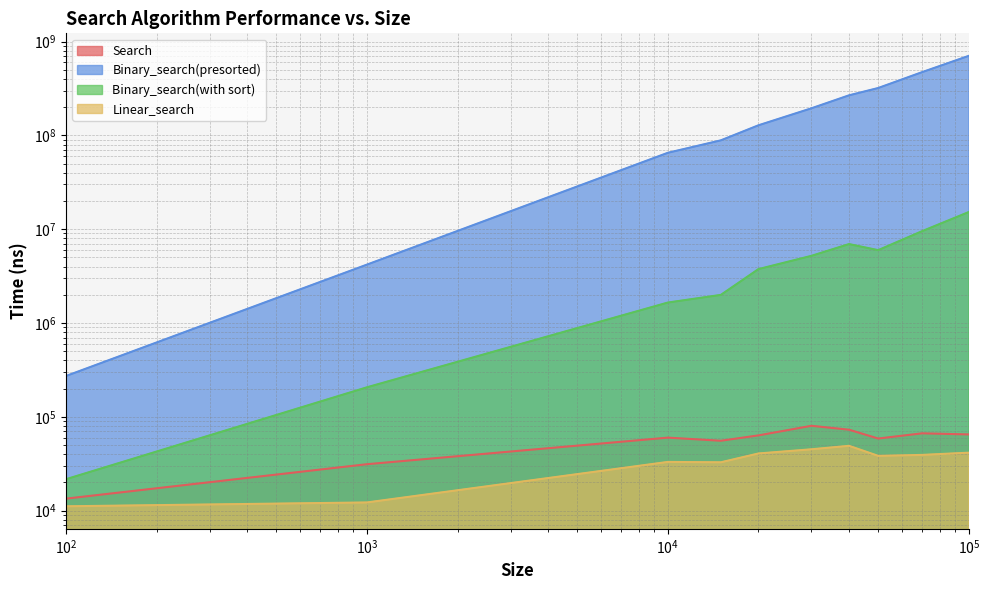

True or false: Binary_search(with sort) and Linear_search cross at least once.

False